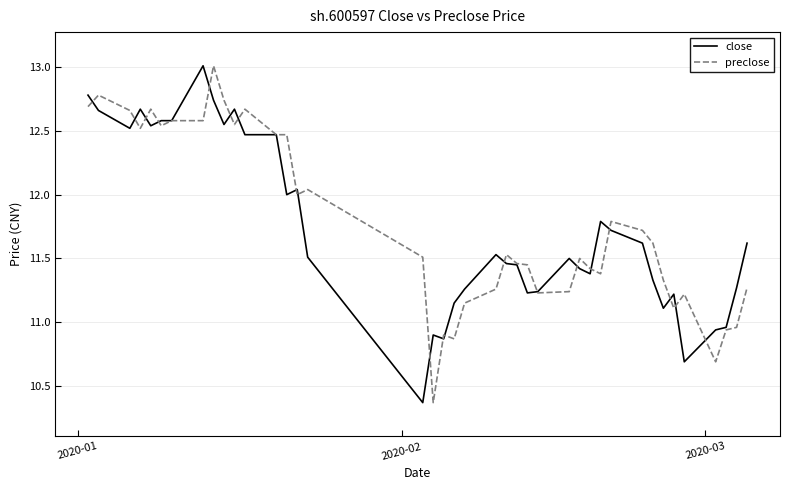

What is the maximum value shown in the chart?

13.0